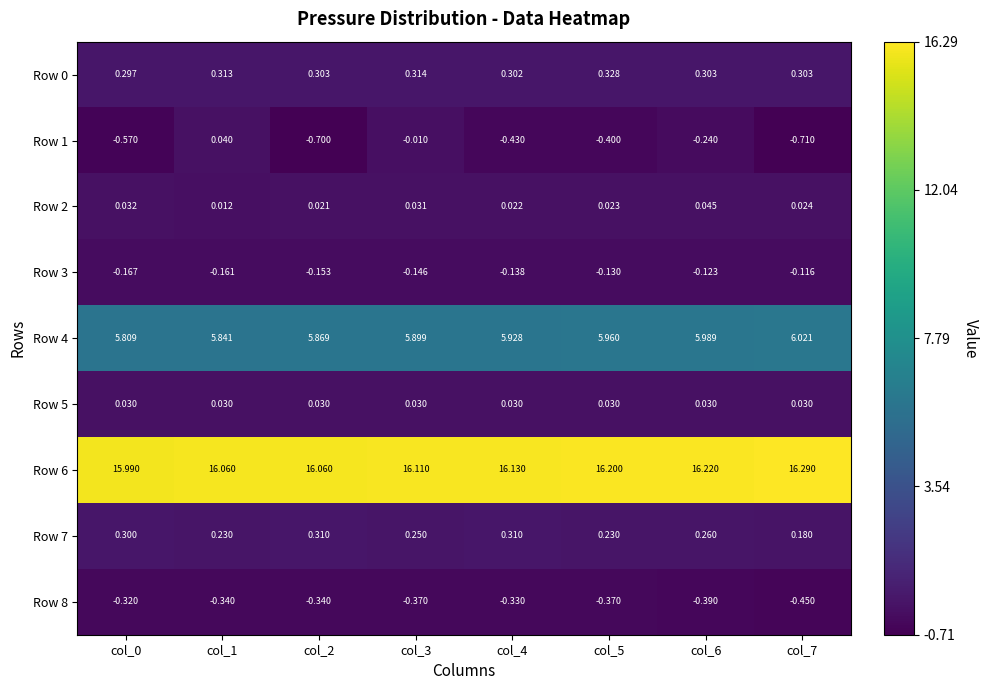

What is the spread (max minus min) of values at col_2?

16.8